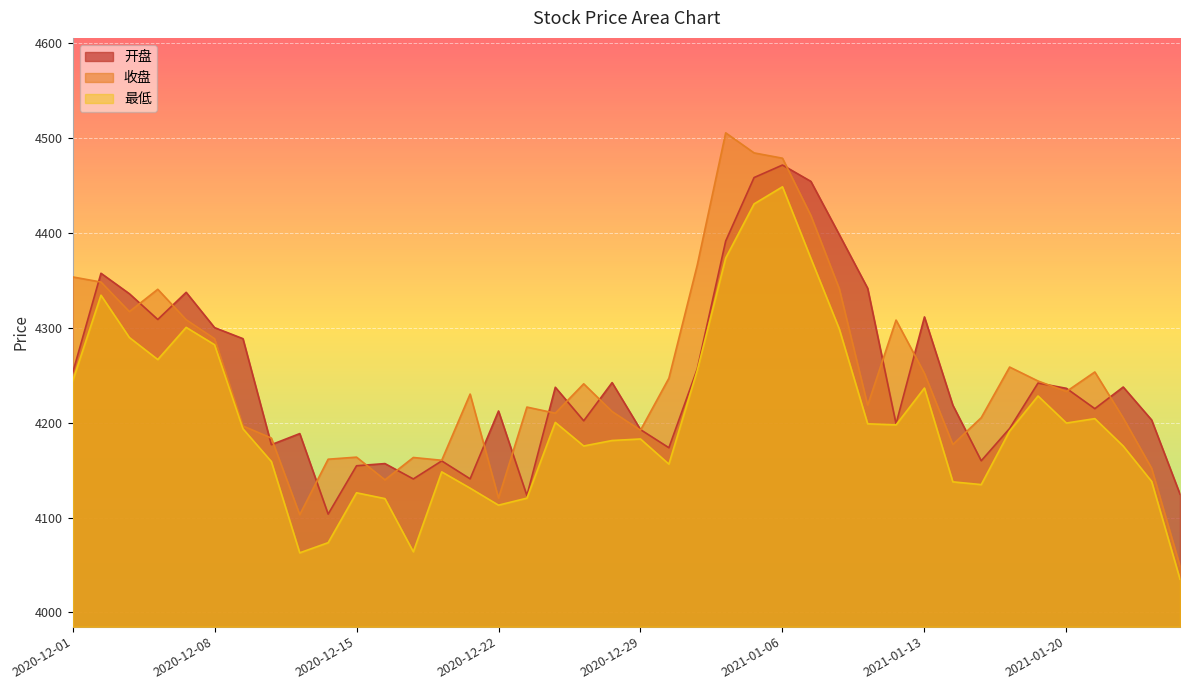

Reading right to left, list all the values displayed in this chart.

开盘: 2021-01-26=4124.6	2021-01-25=4202.8	2021-01-22=4237.5	2021-01-21=4214.7	2021-01-20=4236.1	2021-01-19=4241.6	2021-01-18=4193.8	2021-01-15=4159.8	2021-01-14=4218.3	2021-01-13=4311.3	2021-01-12=4198.7	2021-01-11=4341.5	2021-01-08=4398.1	2021-01-07=4454.1	2021-01-06=4471.3	2021-01-05=4458.1	2021-01-04=4391.2	2020-12-31=4256.6	2020-12-30=4173.5	2020-12-29=4192.6	2020-12-28=4242.1	2020-12-25=4201.9	2020-12-24=4237.2	2020-12-23=4123.1	2020-12-22=4212.2	2020-12-21=4140.7	2020-12-18=4159.6	2020-12-17=4140.6	2020-12-16=4156.8	2020-12-15=4154.5	2020-12-14=4103.6	2020-12-11=4188.4	2020-12-10=4176.7	2020-12-09=4288.4	2020-12-08=4300.0	2020-12-07=4337.2	2020-12-04=4308.6	2020-12-03=4335.7	2020-12-02=4357.3	2020-12-01=4252.2
收盘: 2021-01-26=4048.8	2021-01-25=4151.9	2021-01-22=4204.9	2021-01-21=4253.3	2021-01-20=4232.7	2021-01-19=4243.8	2021-01-18=4258.5	2021-01-15=4205.1	2021-01-14=4176.9	2021-01-13=4251.8	2021-01-12=4308.0	2021-01-11=4218.2	2021-01-08=4341.1	2021-01-07=4418.1	2021-01-06=4478.5	2021-01-05=4484.1	2021-01-04=4505.2	2020-12-31=4366.1	2020-12-30=4246.8	2020-12-29=4192.0	2020-12-28=4211.6	2020-12-25=4240.8	2020-12-24=4209.9	2020-12-23=4216.3	2020-12-22=4120.5	2020-12-21=4230.0	2020-12-18=4160.3	2020-12-17=4163.2	2020-12-16=4139.7	2020-12-15=4163.6	2020-12-14=4161.4	2020-12-11=4103.0	2020-12-10=4183.7	2020-12-09=4196.5	2020-12-08=4288.4	2020-12-07=4308.3	2020-12-04=4340.4	2020-12-03=4316.9	2020-12-02=4348.0	2020-12-01=4353.4
最低: 2021-01-26=4035.1	2021-01-25=4138.1	2021-01-22=4175.3	2021-01-21=4204.2	2021-01-20=4199.5	2021-01-19=4228.0	2021-01-18=4191.1	2021-01-15=4134.7	2021-01-14=4137.6	2021-01-13=4236.4	2021-01-12=4197.6	2021-01-11=4198.7	2021-01-08=4298.7	2021-01-07=4373.0	2021-01-06=4448.4	2021-01-05=4430.3	2021-01-04=4373.3	2020-12-31=4255.0	2020-12-30=4156.2	2020-12-29=4182.7	2020-12-28=4181.1	2020-12-25=4175.3	2020-12-24=4200.2	2020-12-23=4120.4	2020-12-22=4113.0	2020-12-21=4130.9	2020-12-18=4148.1	2020-12-17=4063.9	2020-12-16=4119.9	2020-12-15=4126.1	2020-12-14=4073.5	2020-12-11=4062.8	2020-12-10=4159.0	2020-12-09=4193.4	2020-12-08=4282.0	2020-12-07=4300.3	2020-12-04=4266.4	2020-12-03=4289.6	2020-12-02=4334.1	2020-12-01=4243.5